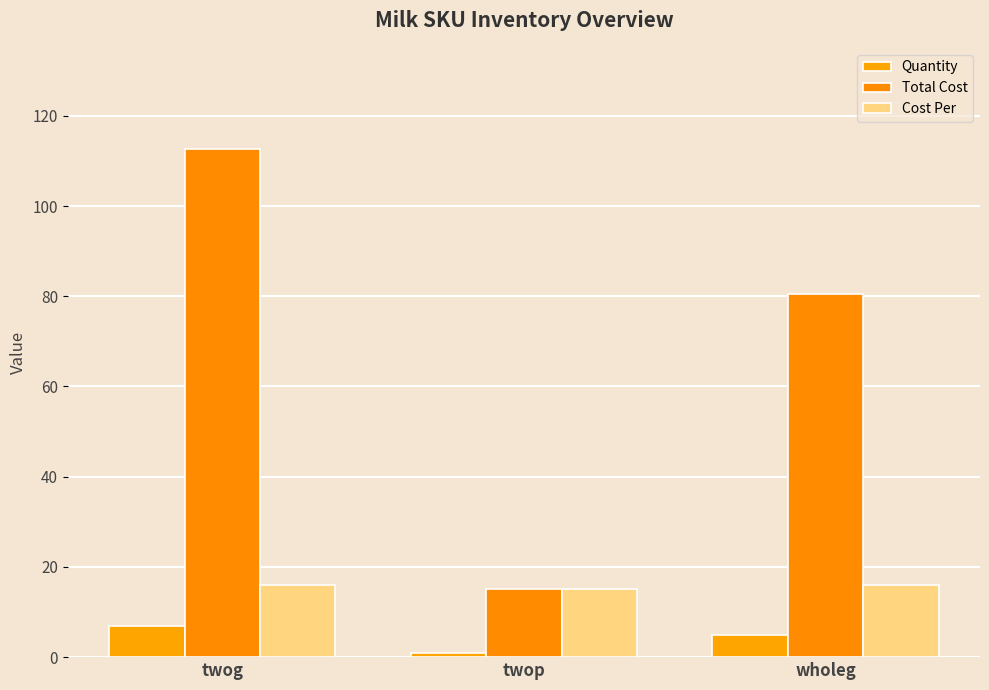

Rank the series by their maximum value, from lowest to highest.

Quantity, Cost Per, Total Cost